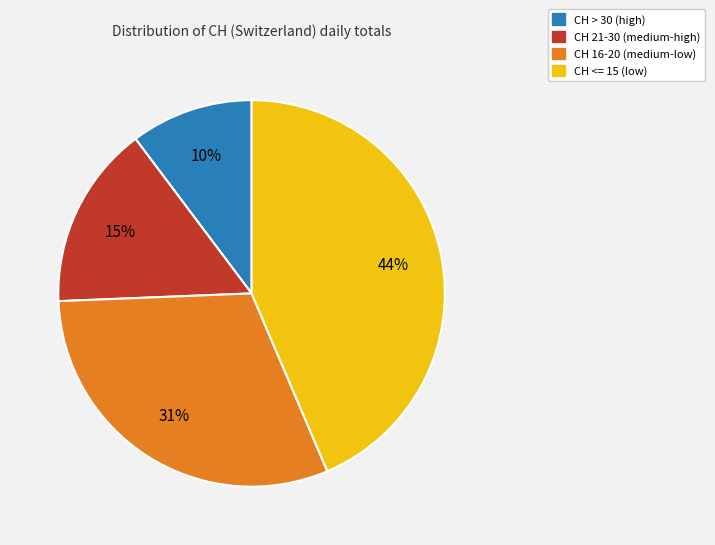

To the nearest percent, what is the average slice percentage?

25%